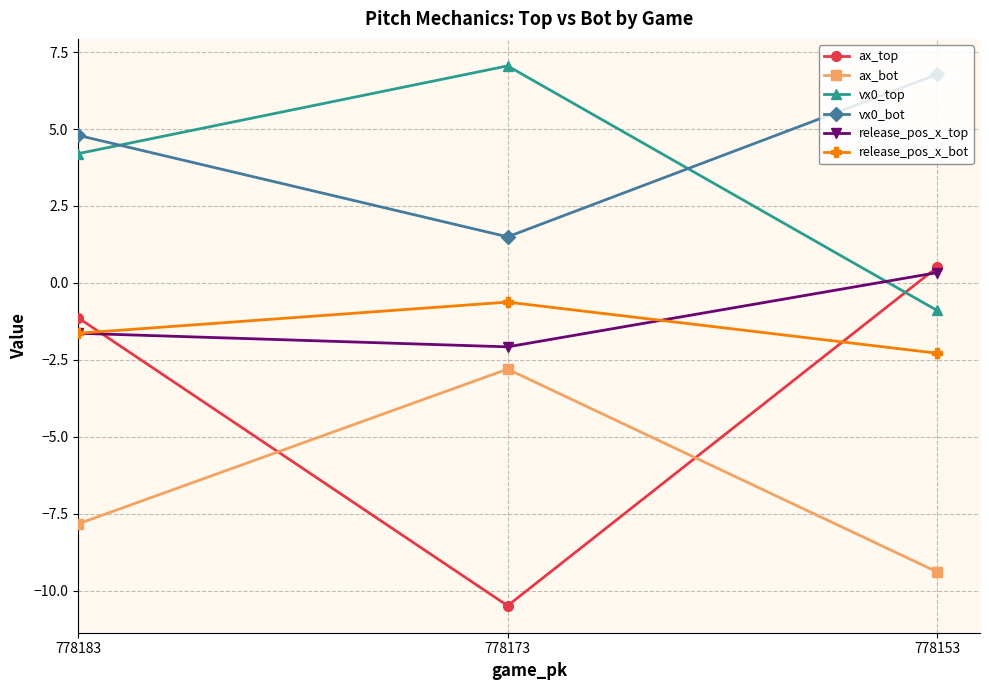

Reading right to left, what are all the values shown in this chart?

ax_top: 0.5	-10.5	-1.1
ax_bot: -9.4	-2.8	-7.8
vx0_top: -0.9	7.1	4.2
vx0_bot: 6.8	1.5	4.8
release_pos_x_top: 0.3	-2.1	-1.6
release_pos_x_bot: -2.3	-0.6	-1.6